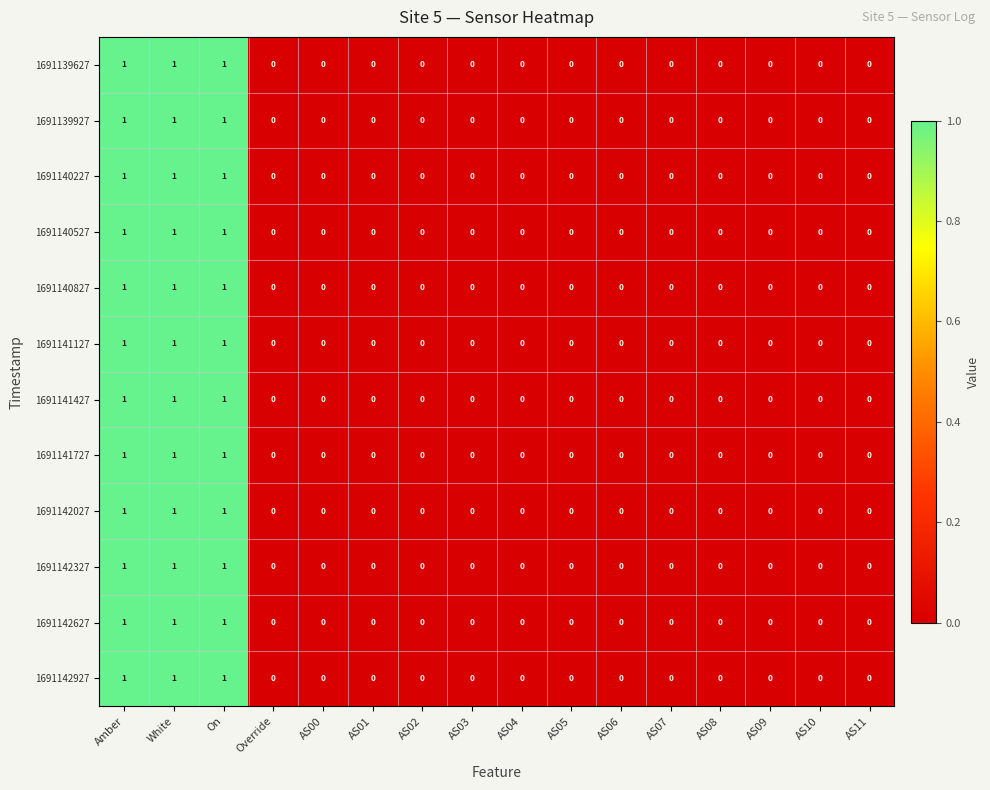

The 1691140527 series shows 1 at On. True or false?

True